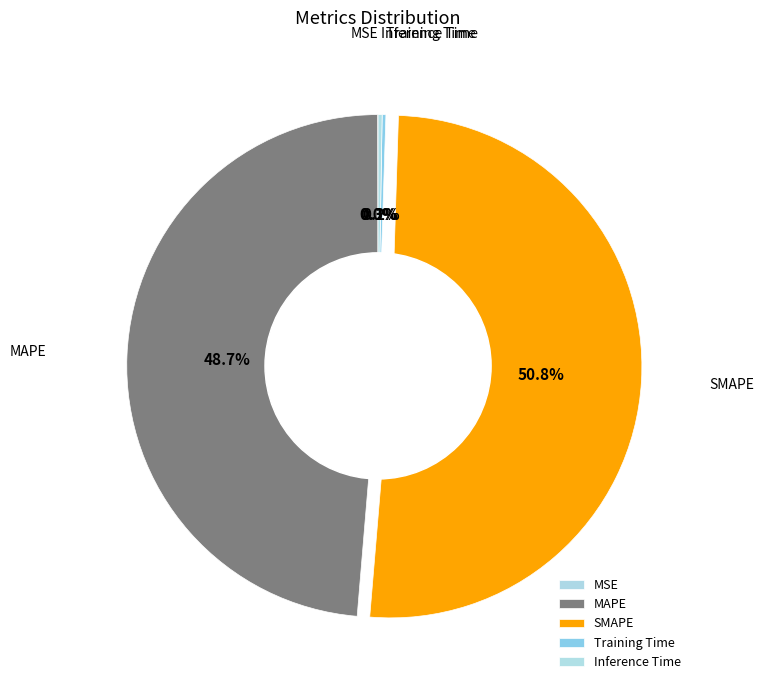

Does any single category account for the majority?

Yes